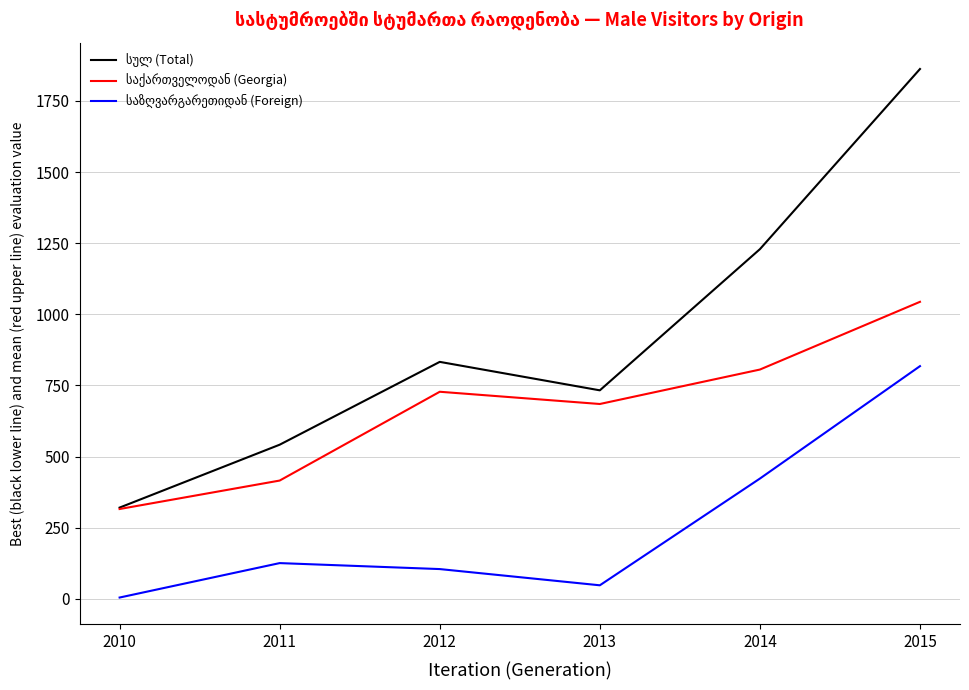

Which category has the lowest value across all series?

2010